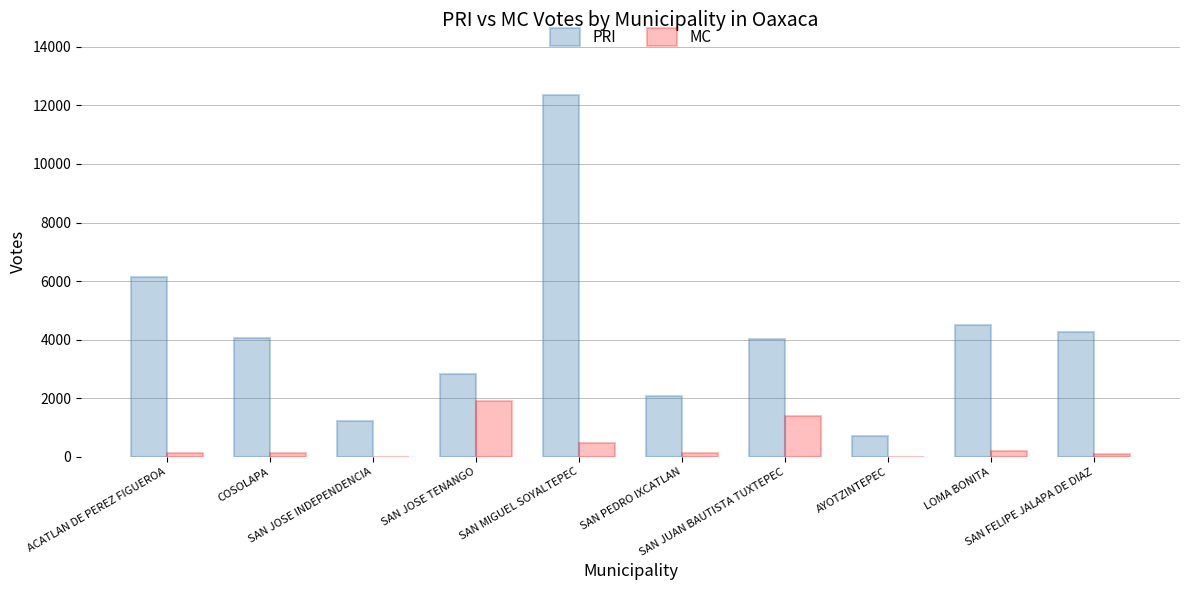

Where is MC nearest to the value 946?

SAN JUAN BAUTISTA TUXTEPEC